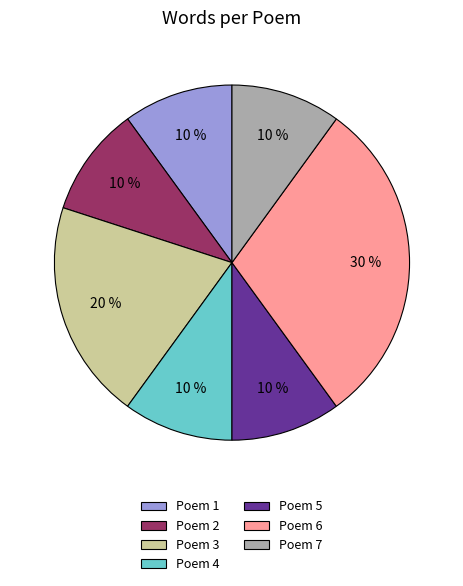

To the nearest percent, what is the combined percentage of Poem 5 and Poem 1?

20%